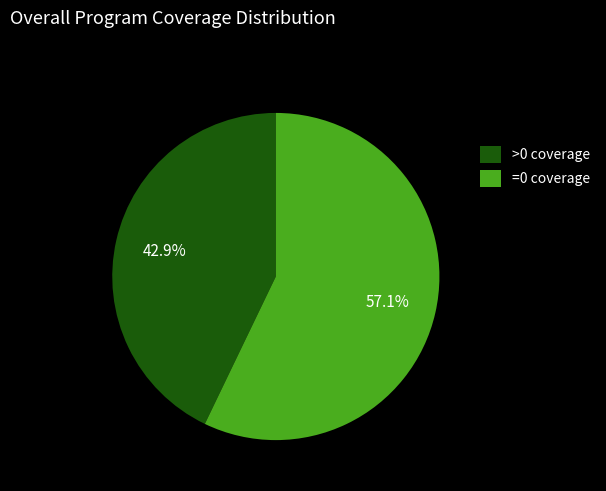

Does any single category account for the majority?

Yes